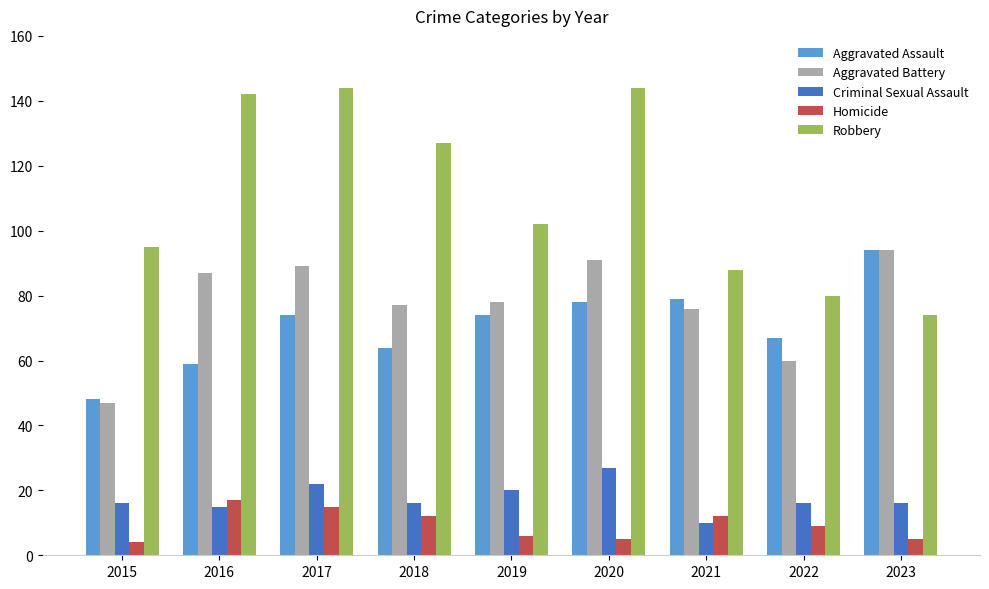

What is the sum of the Homicide values at 2016 and 2020?

22